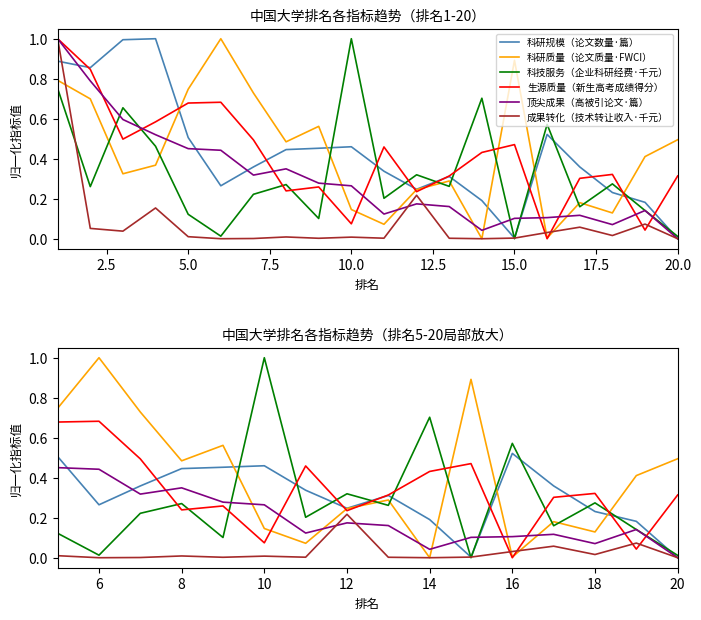

What is the total value across all series at 12?

1.4